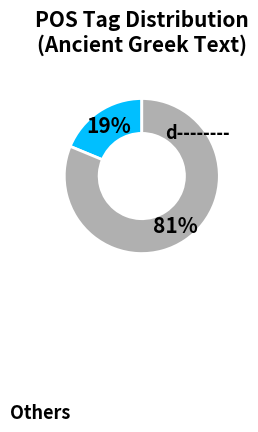

To the nearest percent, what is the average slice percentage?

50%